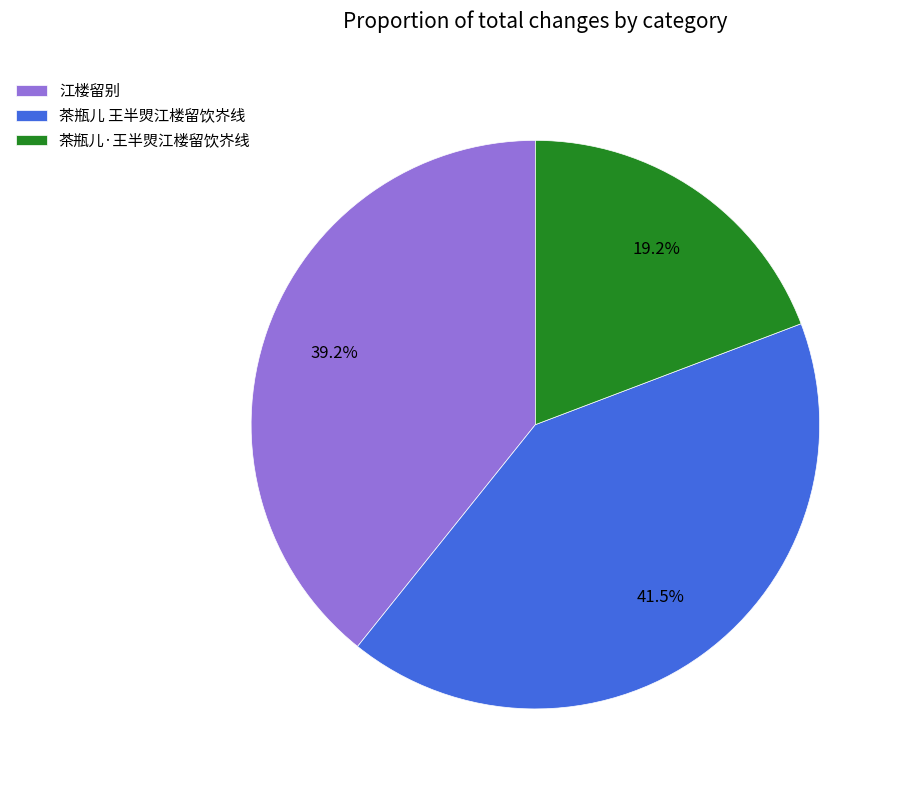

To the nearest percent, what is the combined percentage of 茶瓶儿·王半焽江楼留饮岕线 and 茶瓶儿 王半焽江楼留饮岕线?

61%